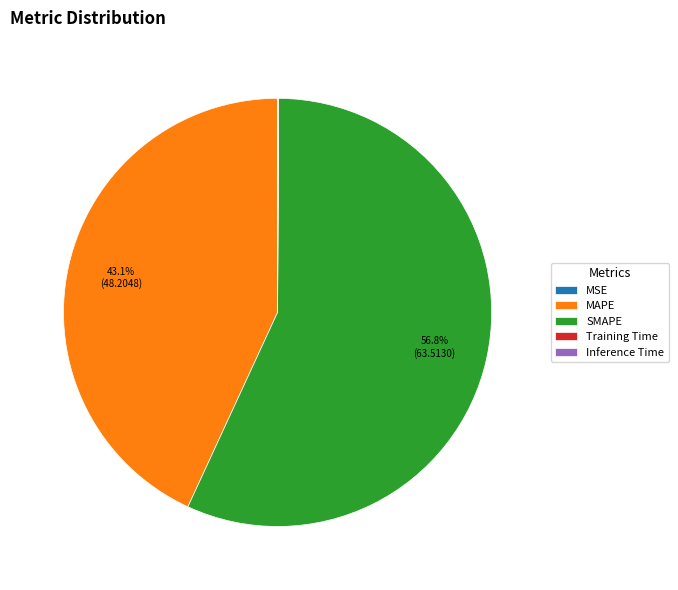

Which category accounts for the majority?

SMAPE